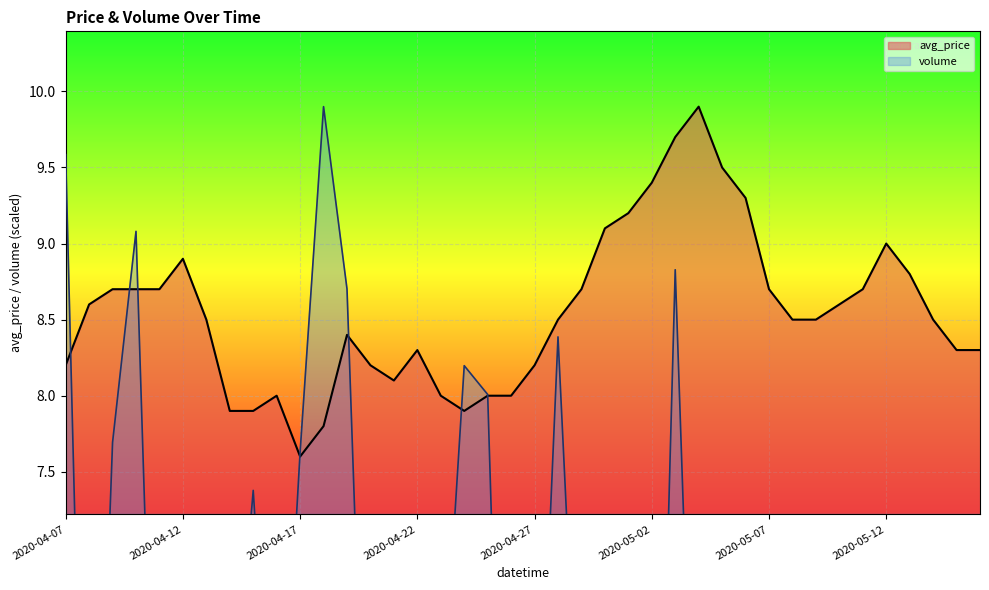

At how many categories does at least one series exceed 5?

40